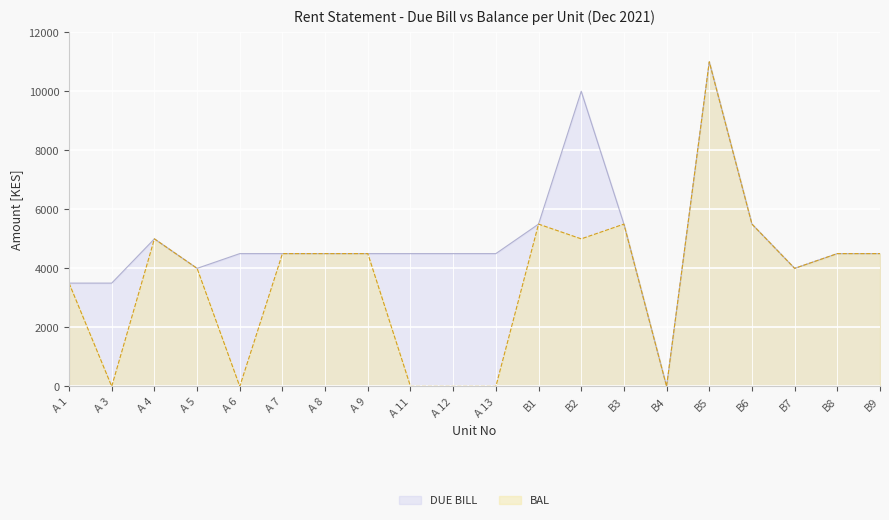

What position from the left is B3?

14